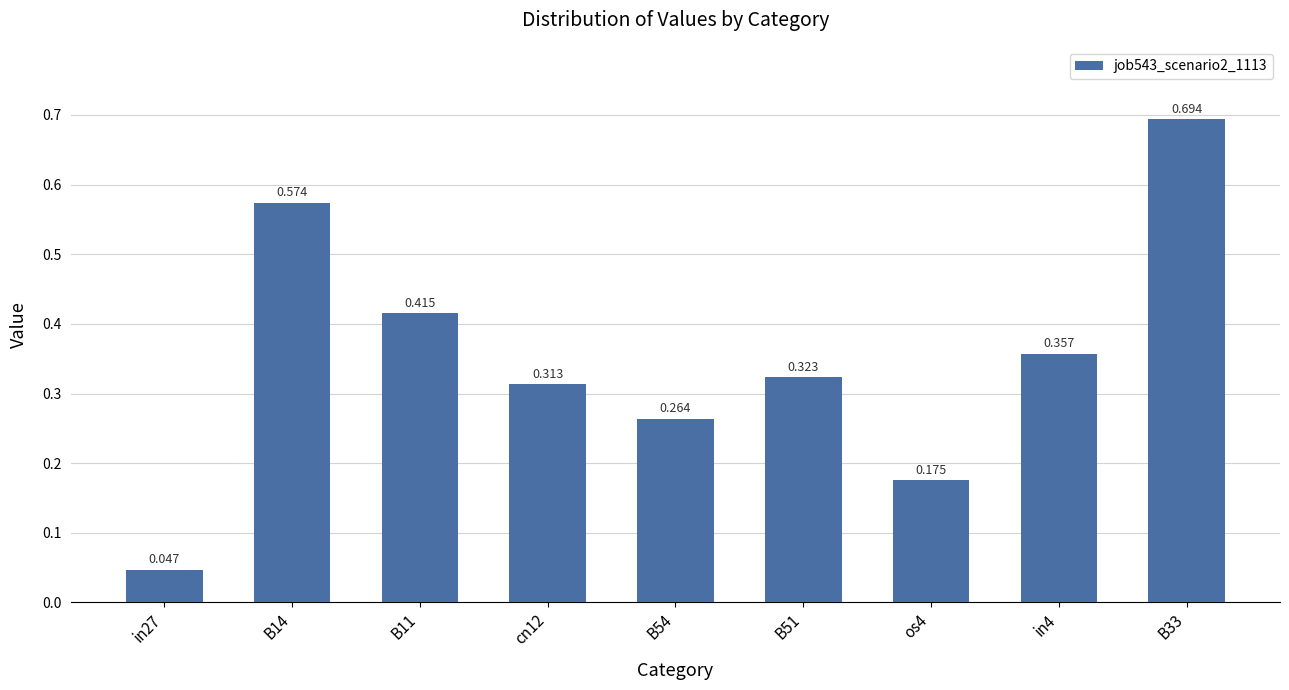

Reading left to right, list all the values displayed in this chart.

in27=0.0	B14=0.6	B11=0.4	cn12=0.3	B54=0.3	B51=0.3	os4=0.2	in4=0.4	B33=0.7